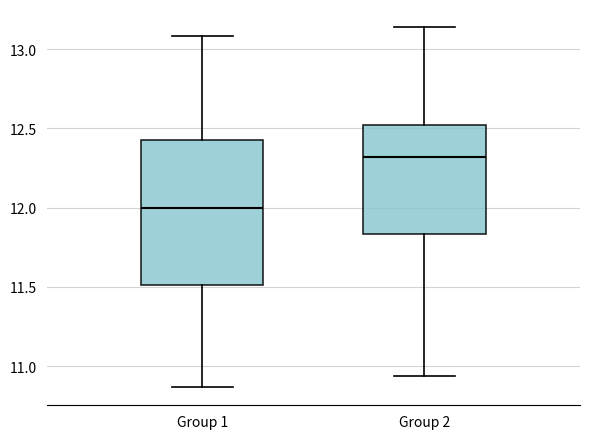

Reading left to right, transcribe this box plot: for each box, give where its median line is, the range the box spans, and where its two whiskers end, as read against the y-axis. The values are not printed on the chart, so give them approximately, as read against the axis.

Group 1: median 12.00, box 11.50 to 12.45, whiskers 10.85 to 13.10
Group 2: median 12.30, box 11.85 to 12.50, whiskers 10.95 to 13.15